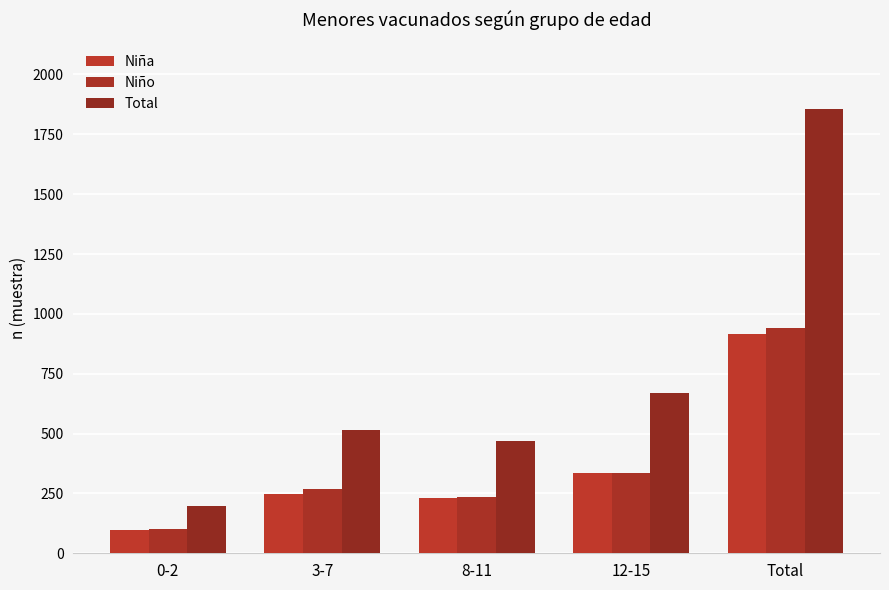

What is the total value across all series at 8-11?

938